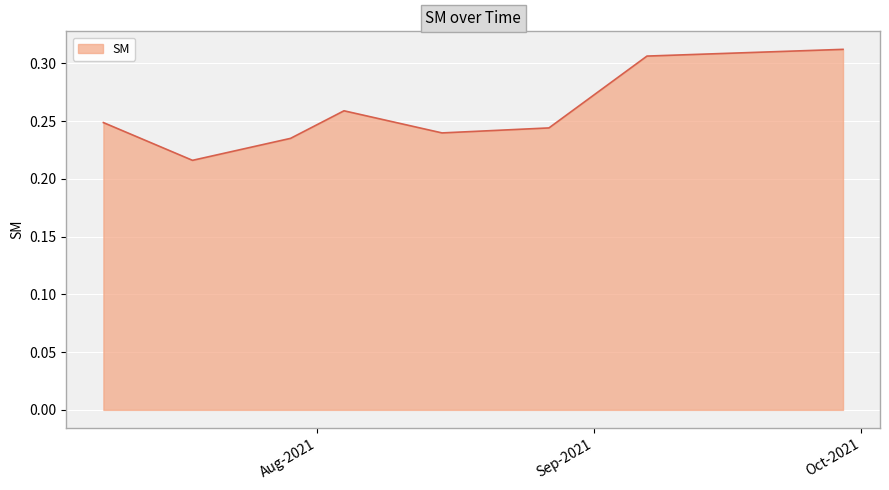

What is the sum of all values?

2.1